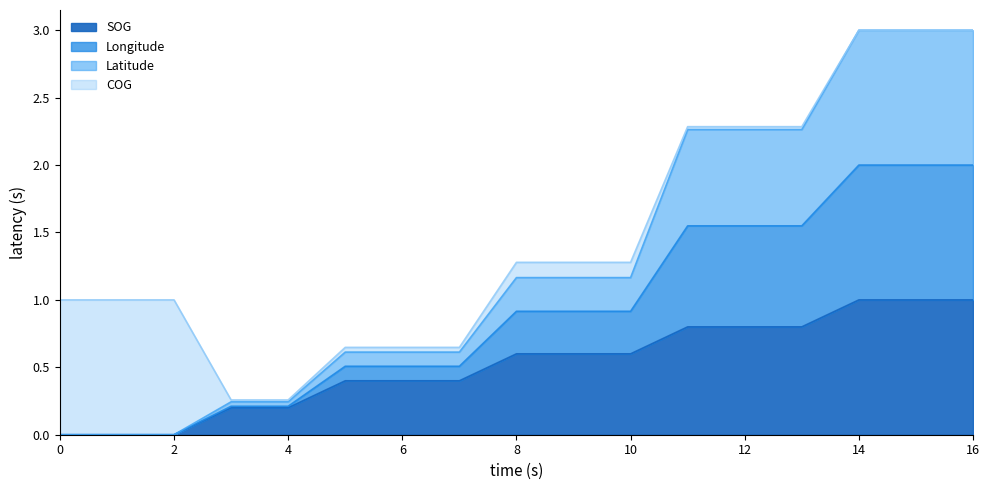

Does the chart display data point markers on the line(s)?

No